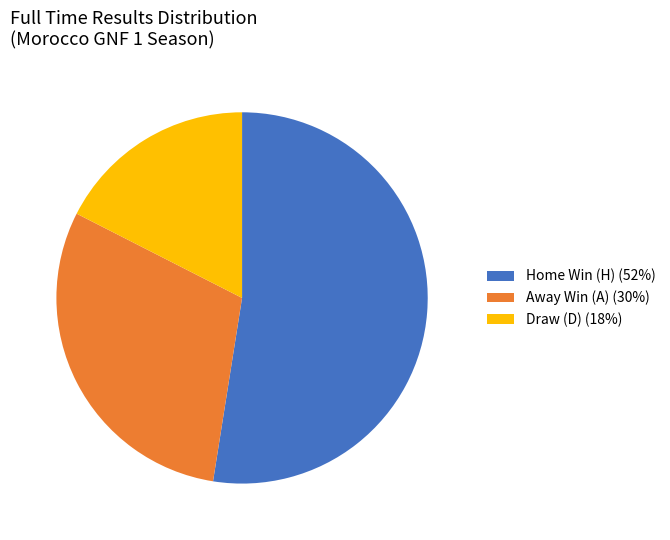

How many segments does this pie chart have?

3